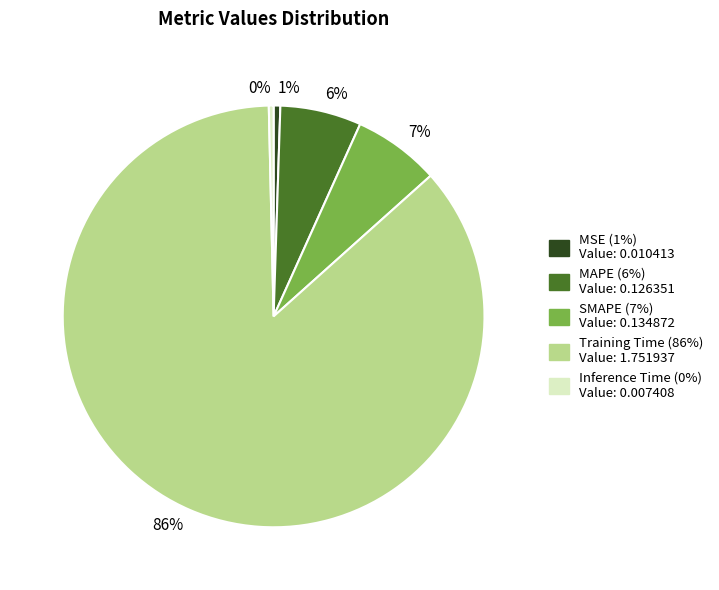

The 7% slice represents 7% of the pie. True or false?

True